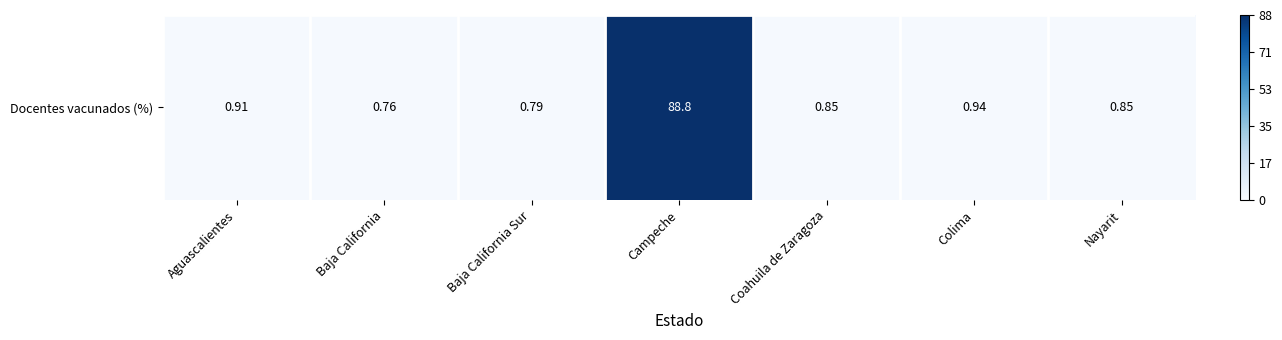

The value at Campeche is 147.8. True or false?

False